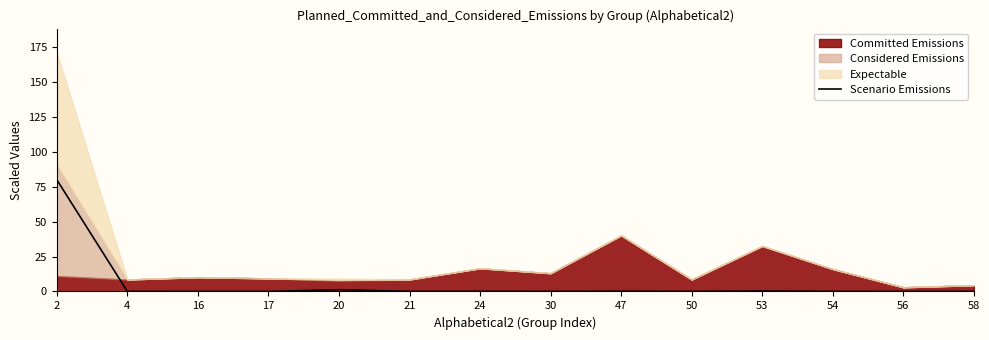

True or false: there are more than 0 points higher than both neighbors.

True